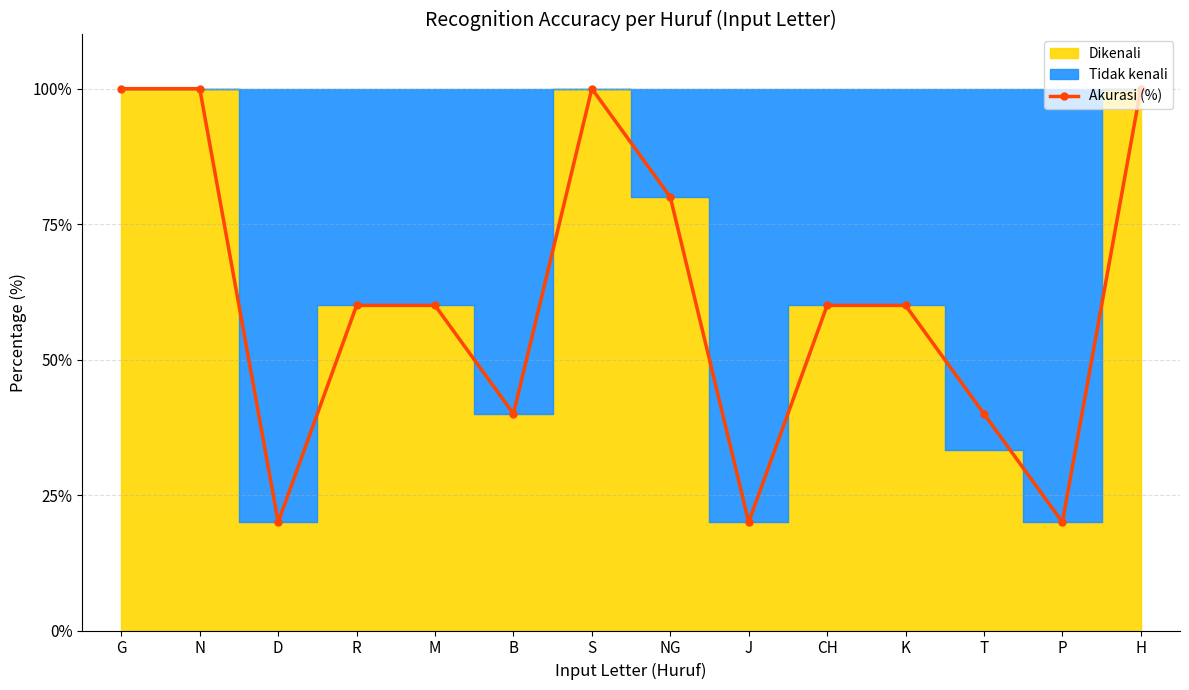

Which label corresponds to the smallest value in the chart?

D